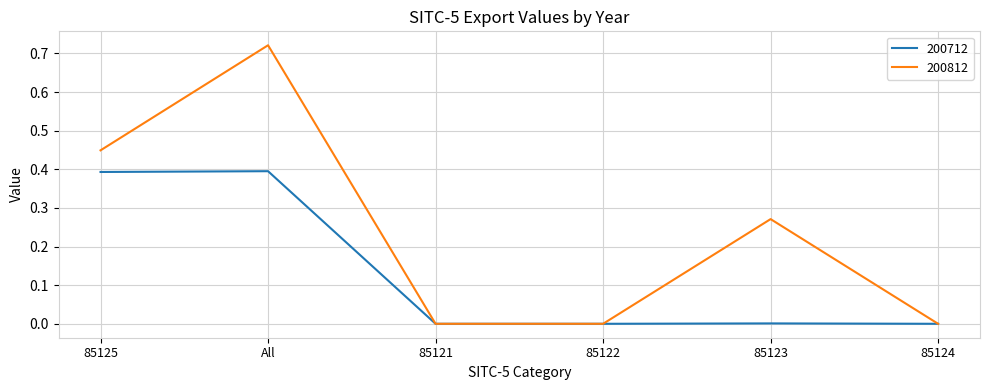

The 200712 series shows 0.0 at 85122. True or false?

True